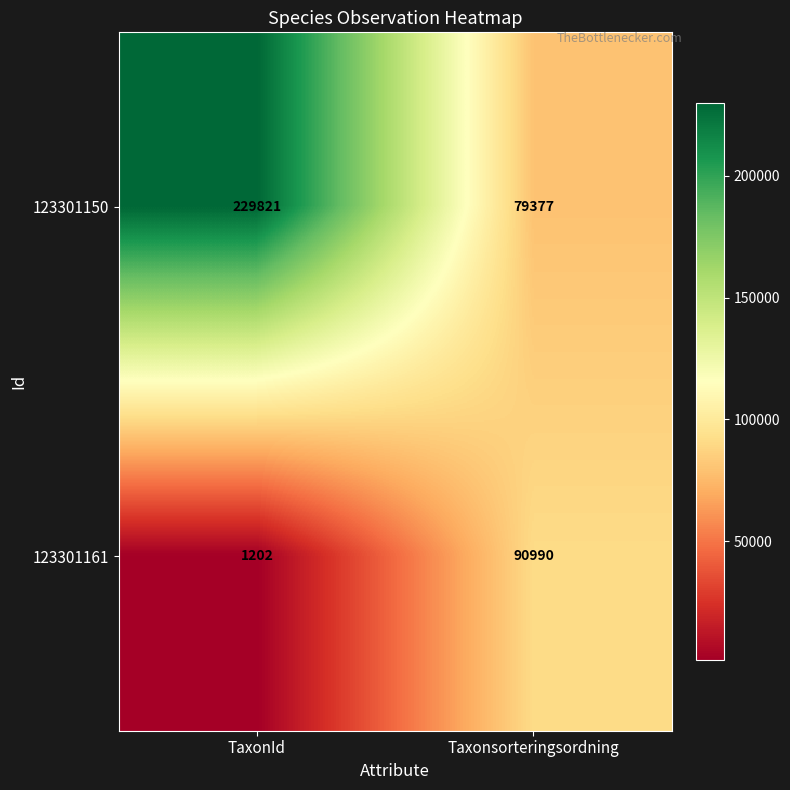

How many categories are shown in the chart?

2